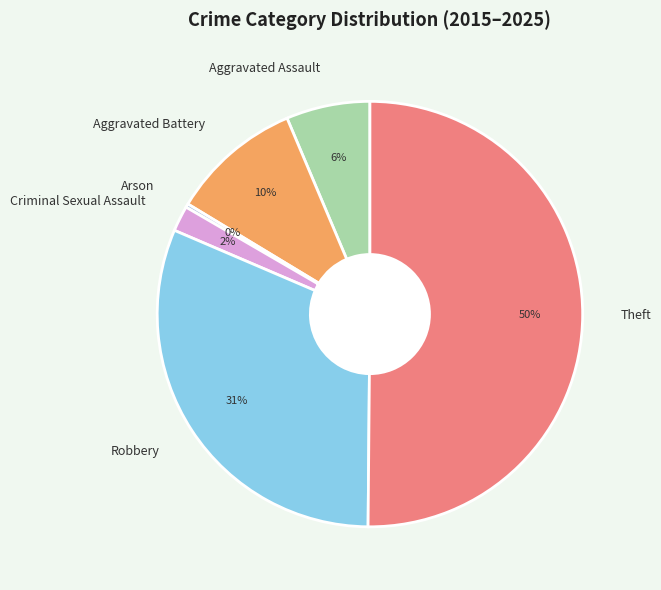

Is the sum of Aggravated Battery and Theft greater than half?

Yes